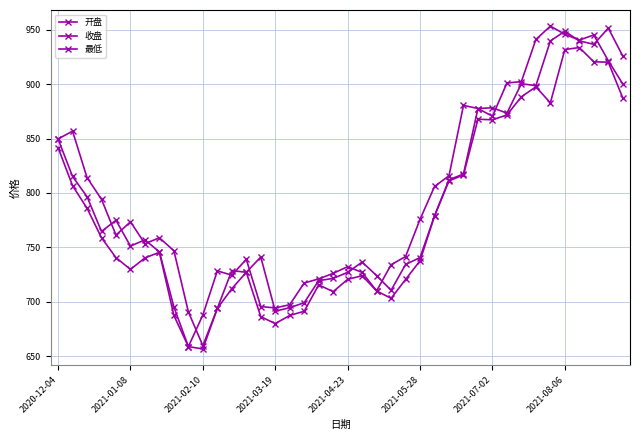

True or false: 收盘 and 最低 intersect in this chart.

False